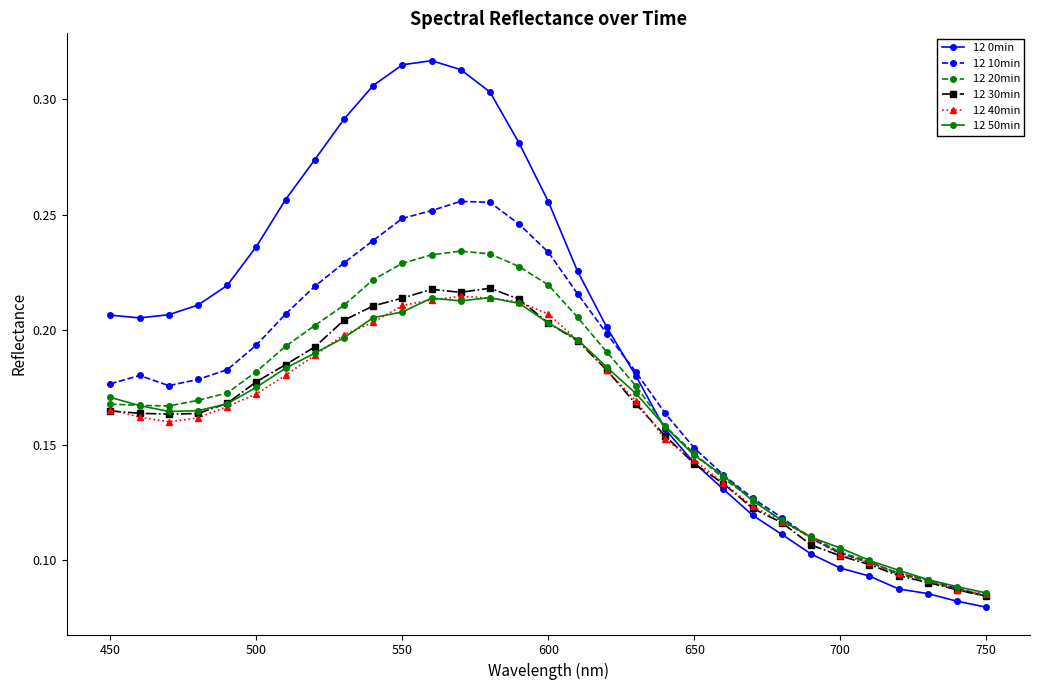

Which series has the largest total across all categories?

12 0min